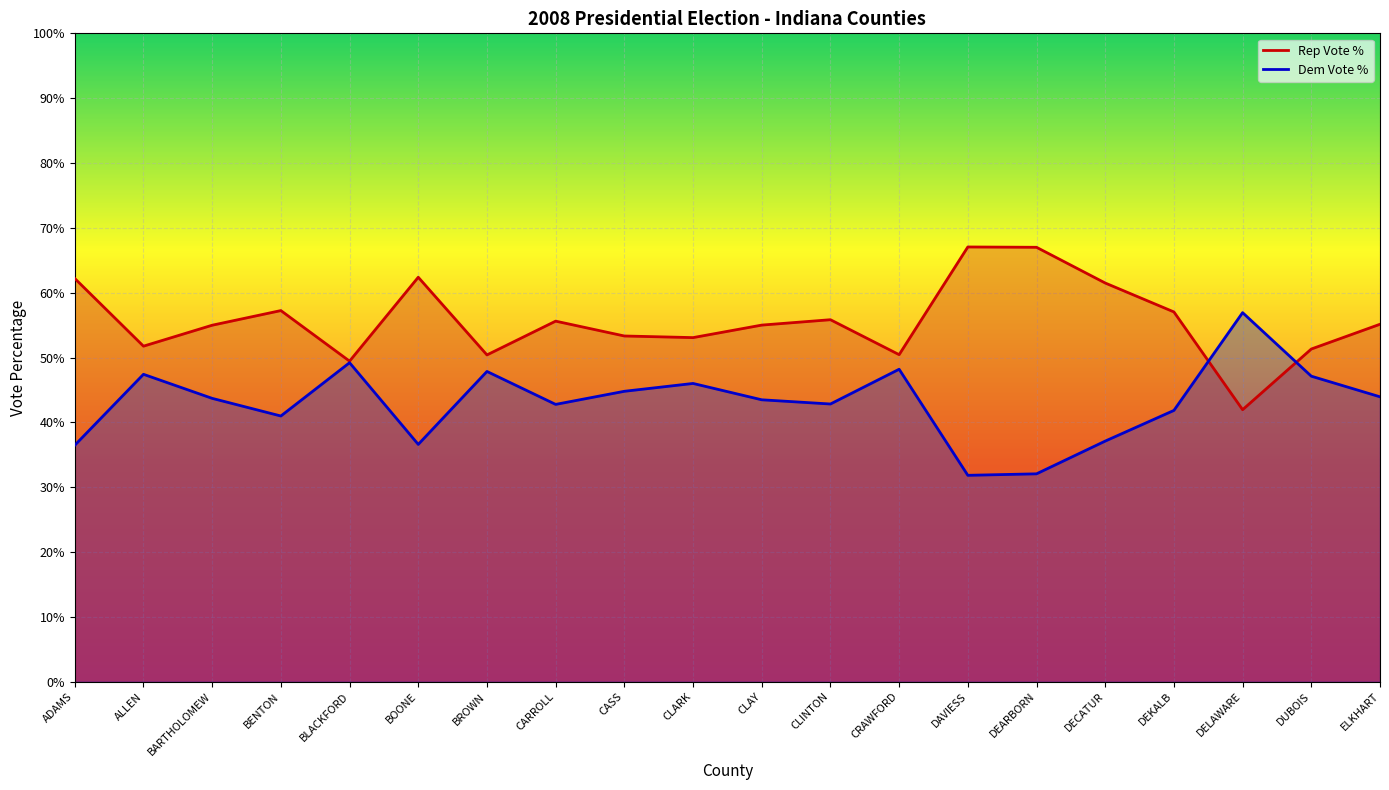

The Dem Vote % series shows 47.9 at BROWN. True or false?

True